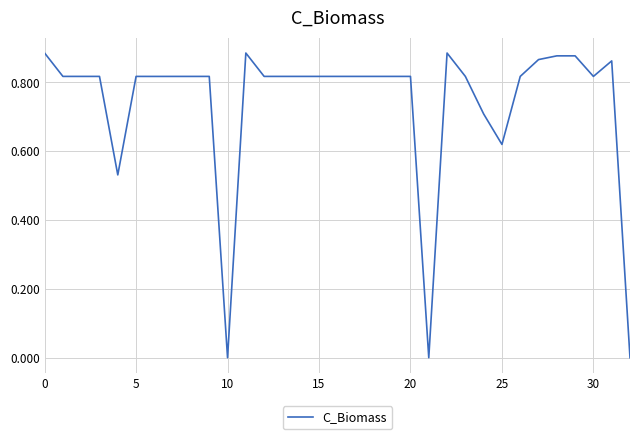

Is it true that the value at 0 is 1.4?

False